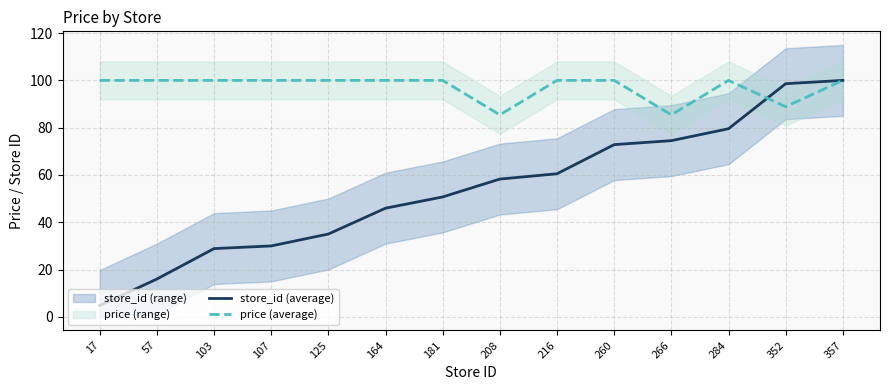

What is the value of the store_id (average) point at the 12th from the left?

79.6